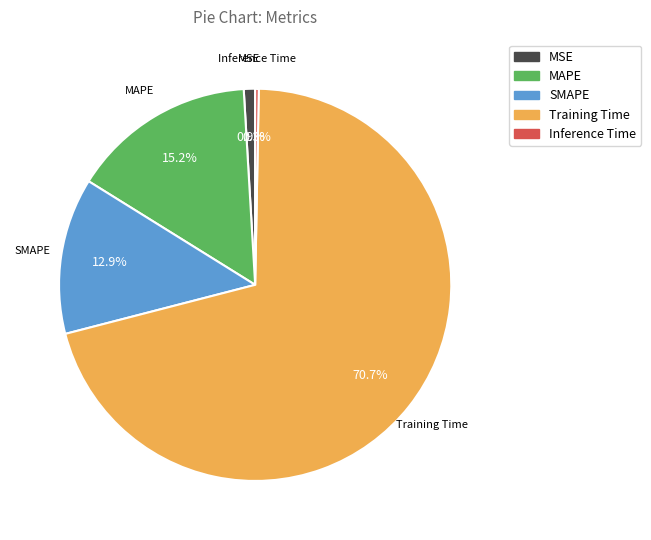

What percentage is the SMAPE slice, to the nearest percent?

13%